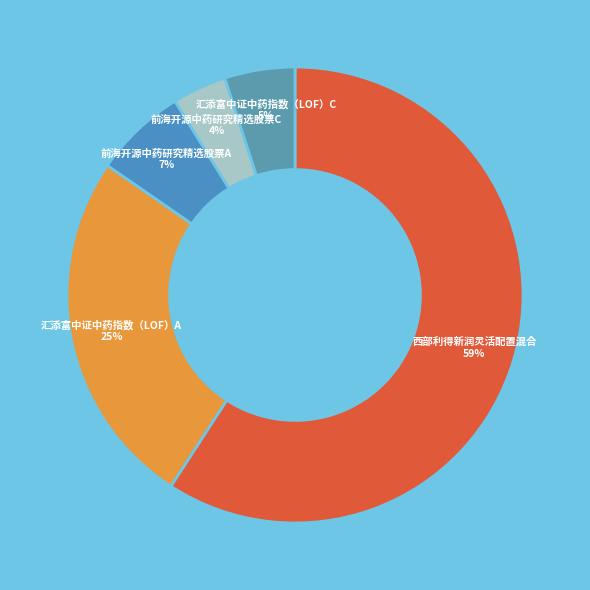

True or false: 前海开源中药研究精选股票A accounts for 7% of the total.

True